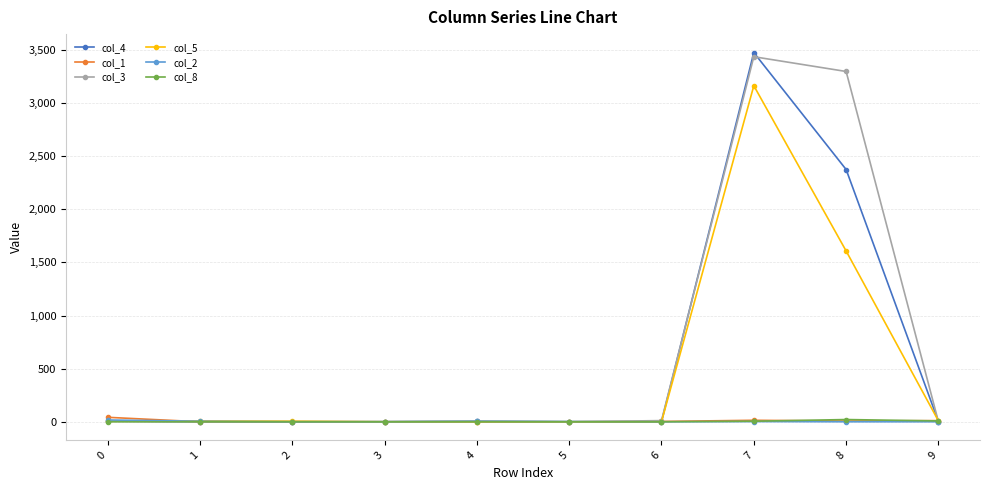

Which series changed the most between 5 and 7?

col_4